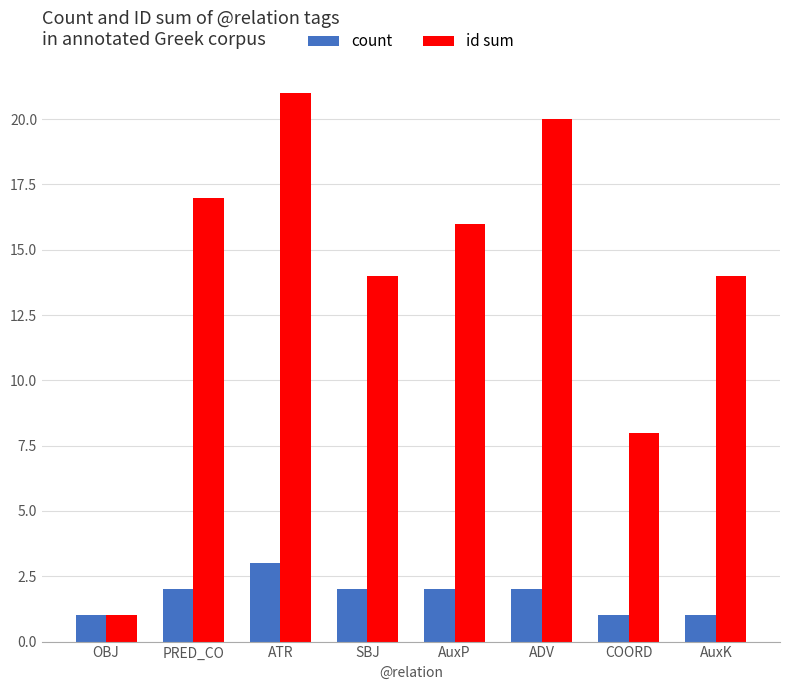

Reading left to right, what are all the values shown in this chart?

count: OBJ=1	PRED_CO=2	ATR=3	SBJ=2	AuxP=2	ADV=2	COORD=1	AuxK=1
id sum: OBJ=1	PRED_CO=17	ATR=21	SBJ=14	AuxP=16	ADV=20	COORD=8	AuxK=14